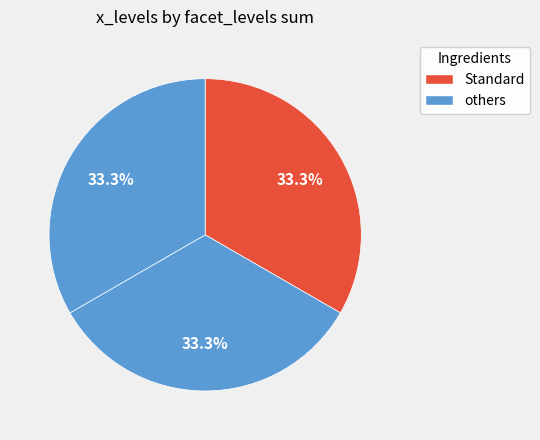

How many segments does this pie chart have?

3